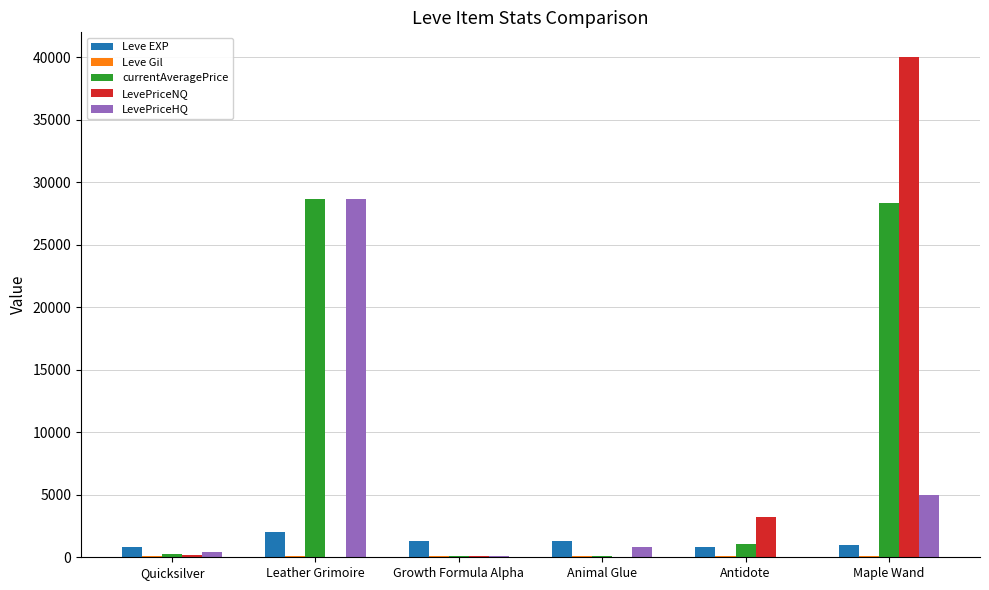

What is the difference between the LevePriceNQ values at Antidote and Leather Grimoire?

3250